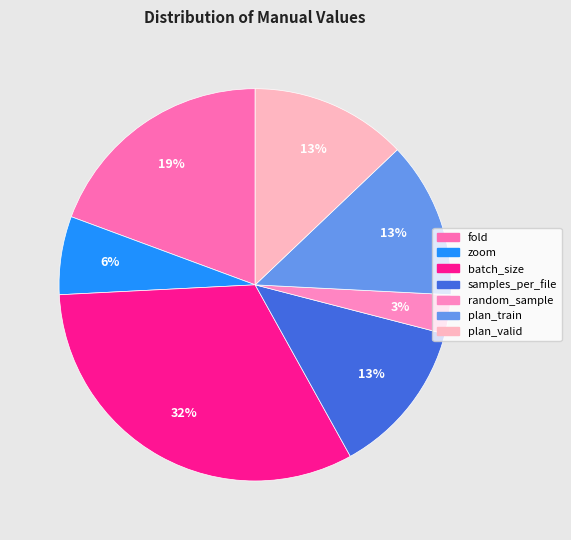

Is there a majority slice in this chart?

No